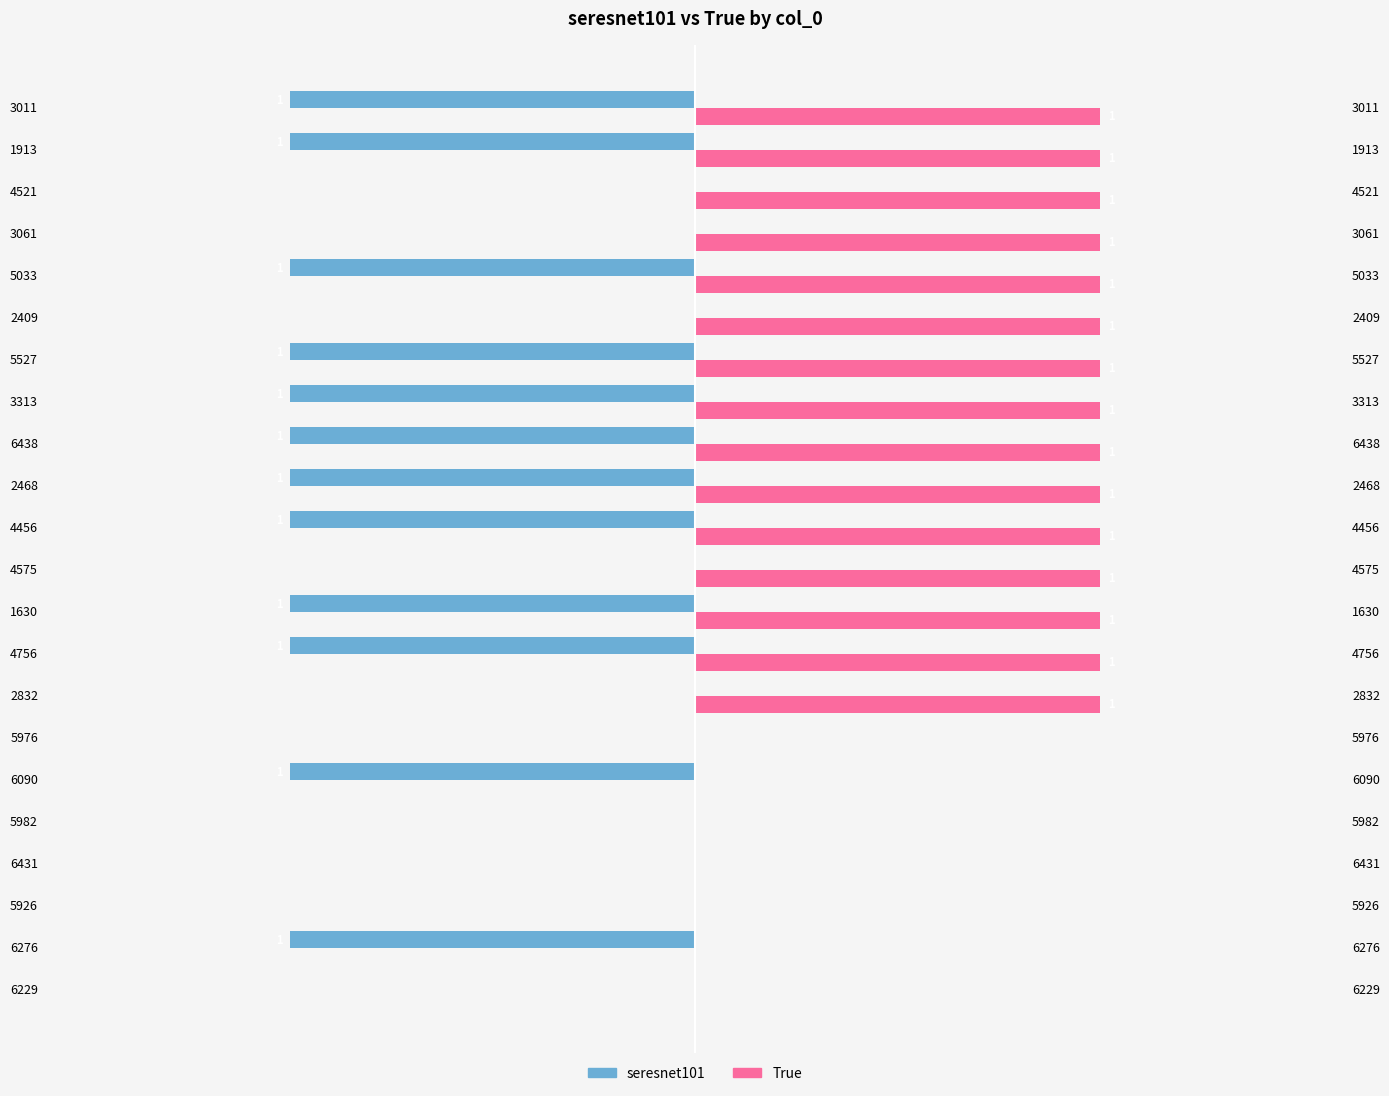

Is the value of seresnet101 at 2468 greater than the value of True at 4521?

No